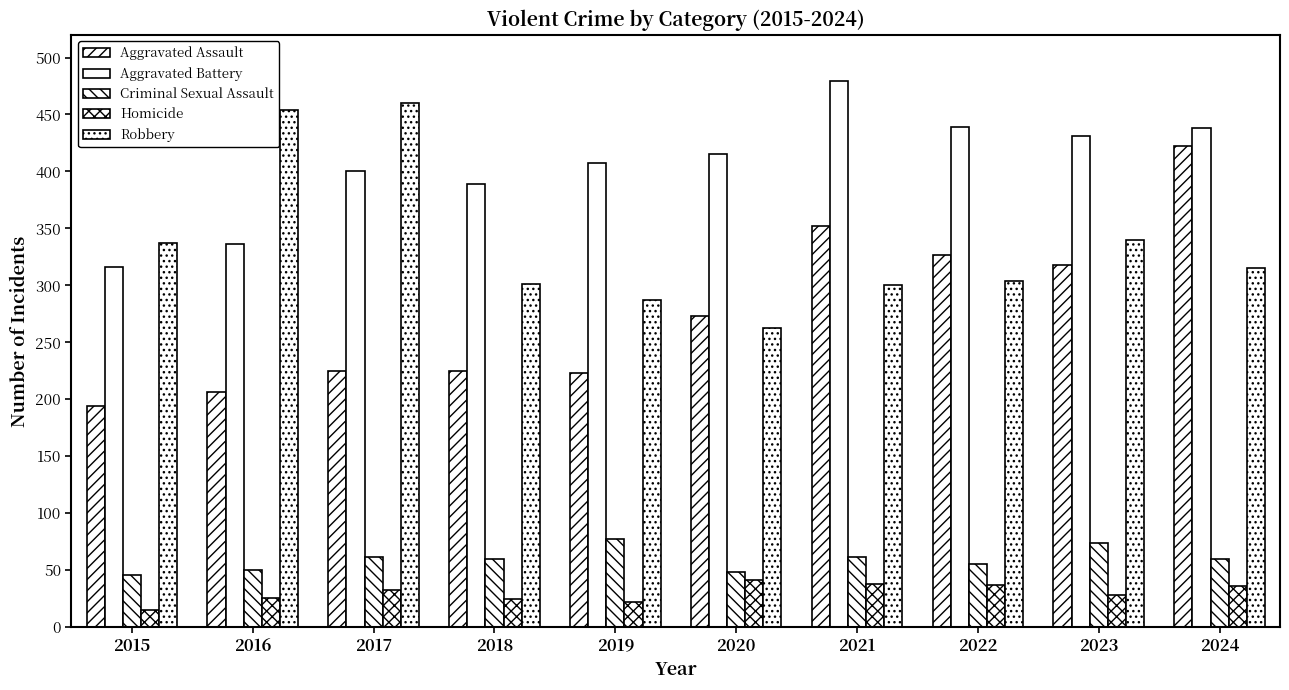

Rank the series at 2019 from highest to lowest value.

Aggravated Battery, Robbery, Aggravated Assault, Criminal Sexual Assault, Homicide